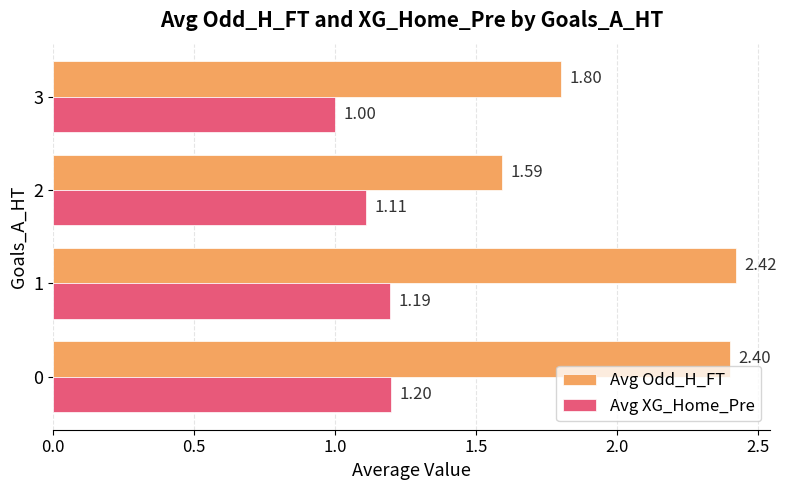

At how many categories does at least one series exceed 1?

4